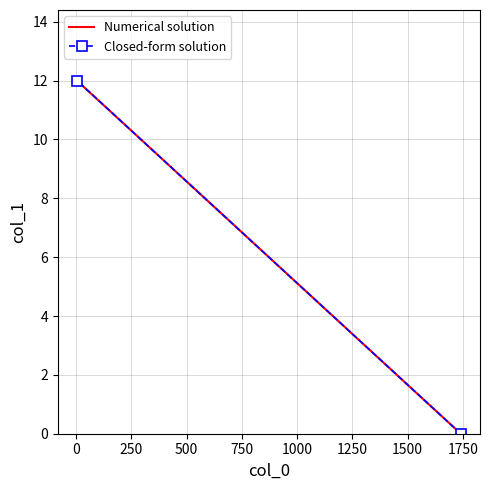

What is the sum of all Closed-form solution values?

12